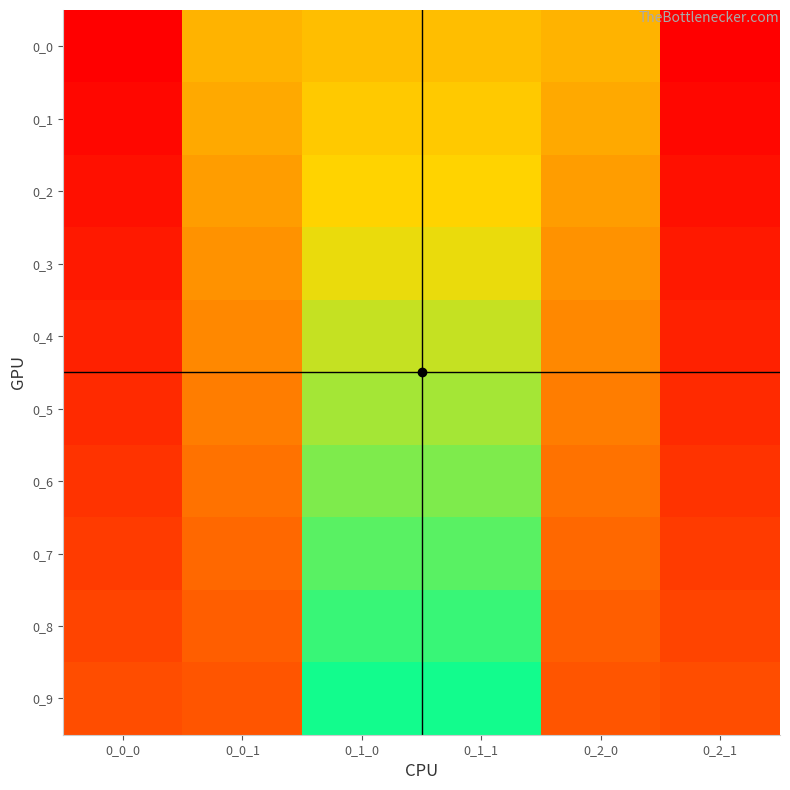

Which series changed the most between 0_0_1 and 0_2_1?

0_0